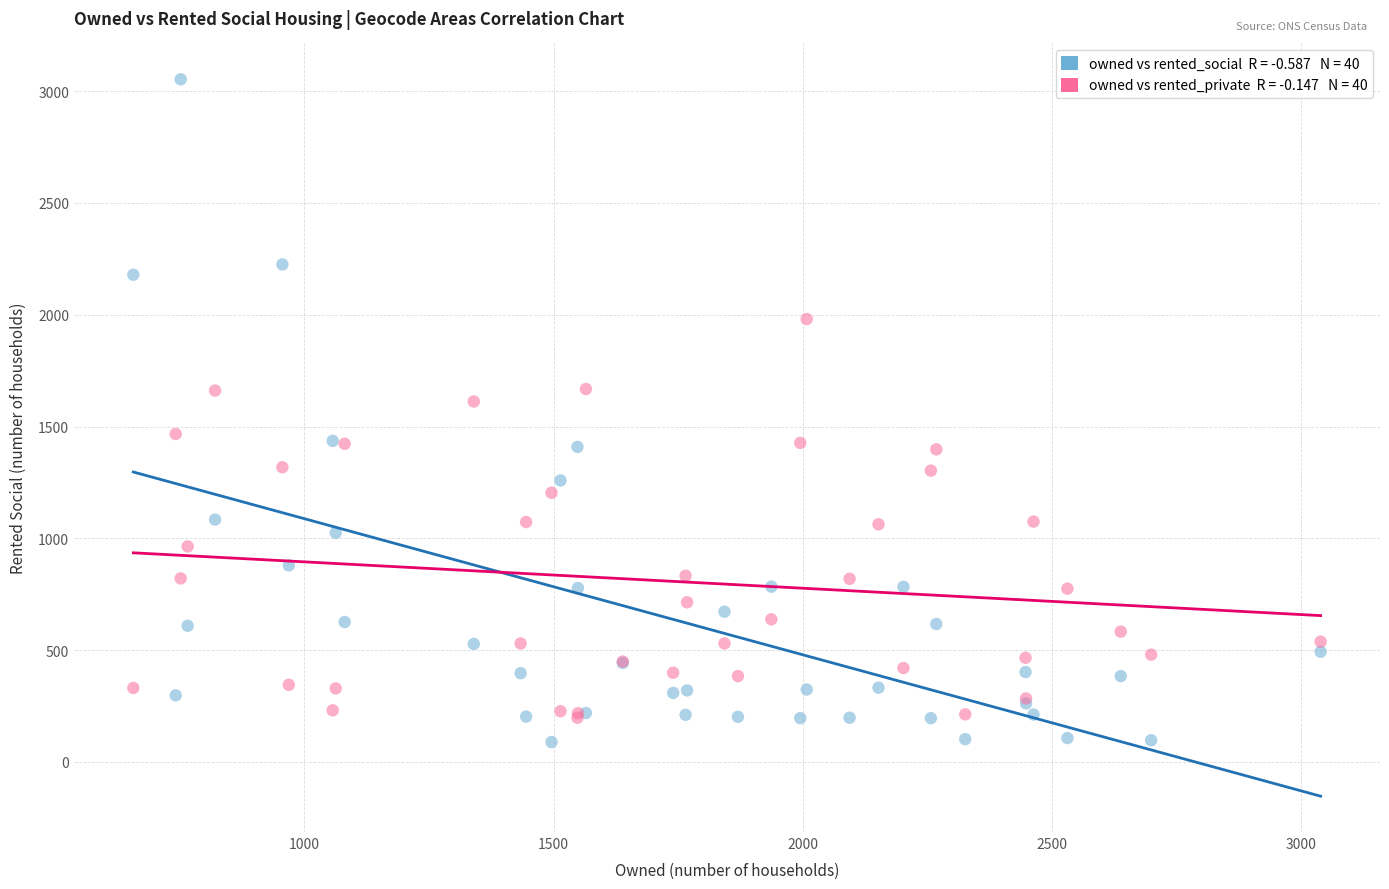

Across all series, what Y value is closest to 1571?

1612